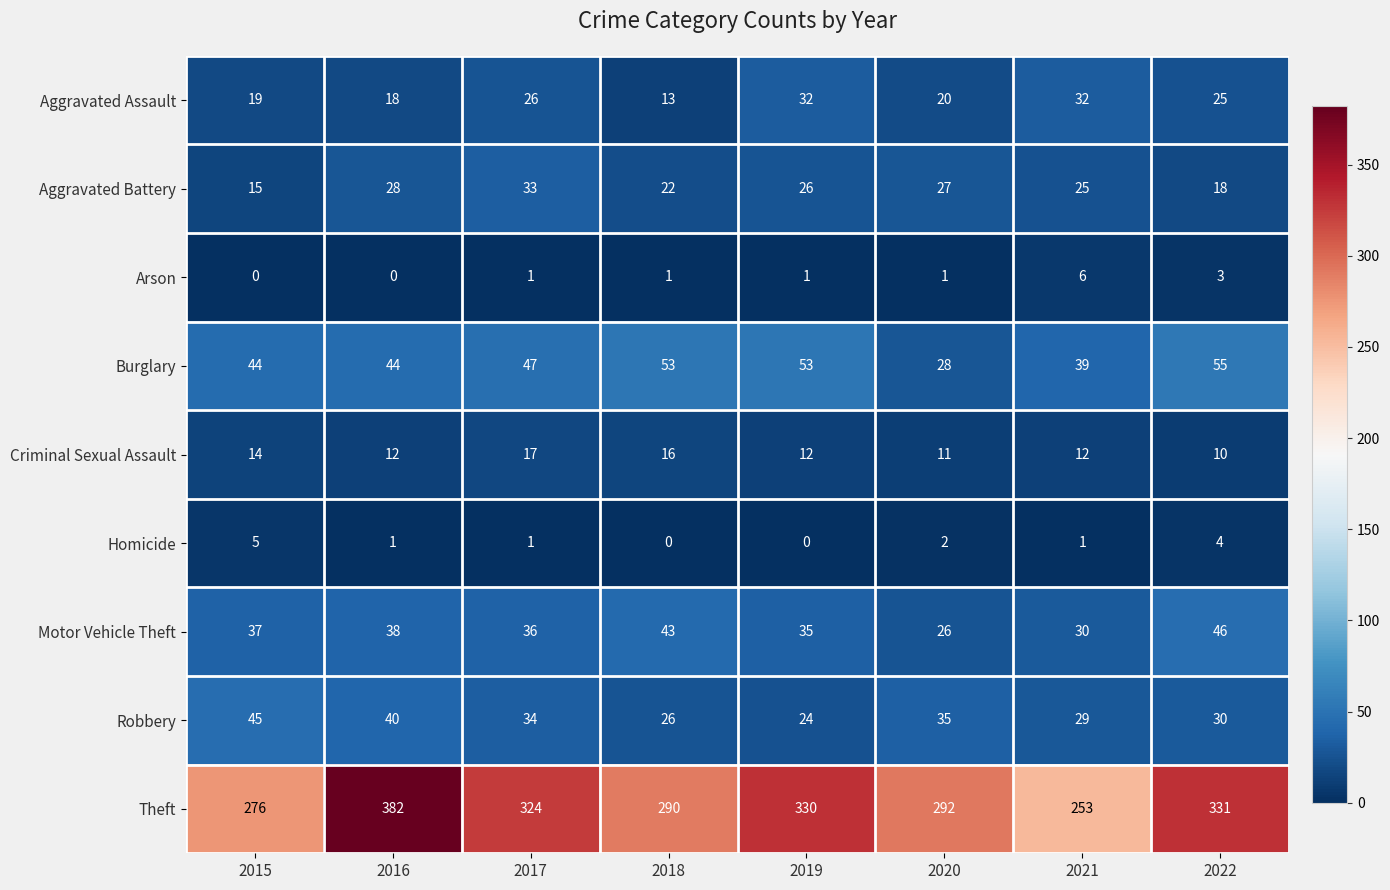

At which category is the sum across all series the highest?

2016